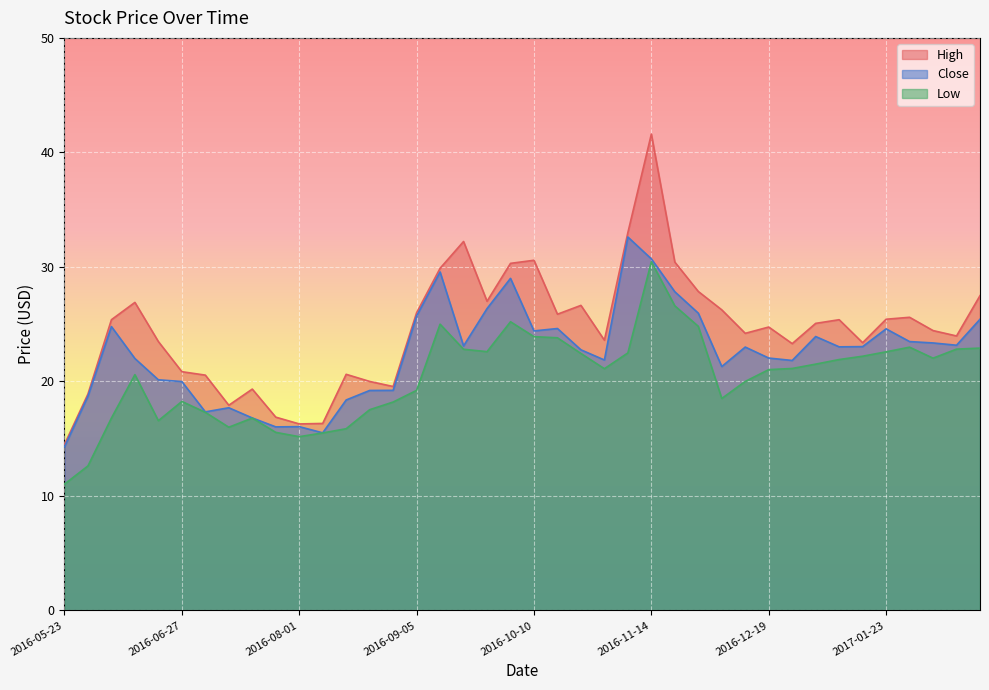

What is the sum of the Close values at 2016-12-12 and 2016-09-12?

52.6